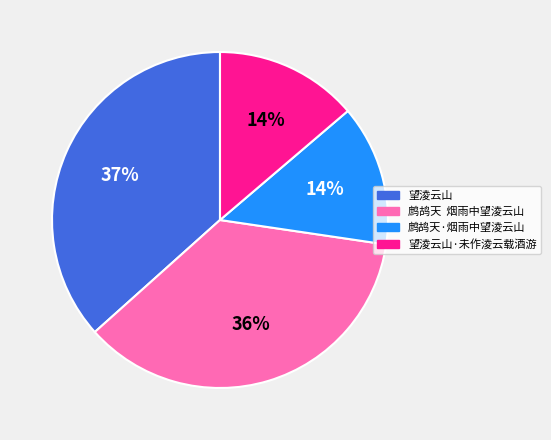

Does 鹧鸪天·烟雨中望淩云山 account for over 50% of the chart?

No